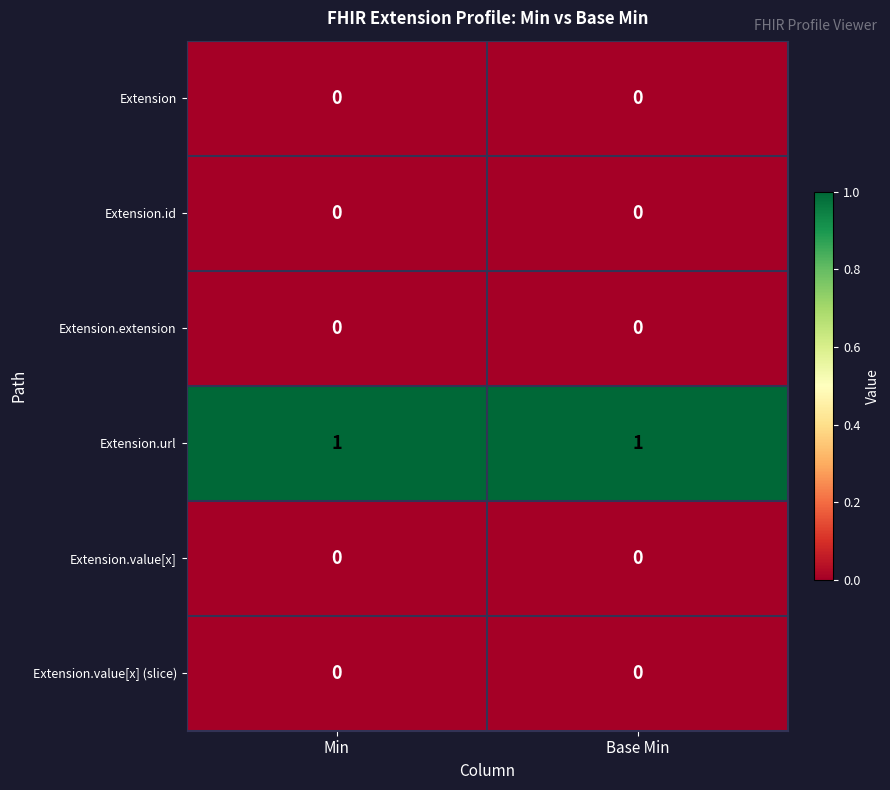

True or false: Extension.id has a value of 0 at Min.

True